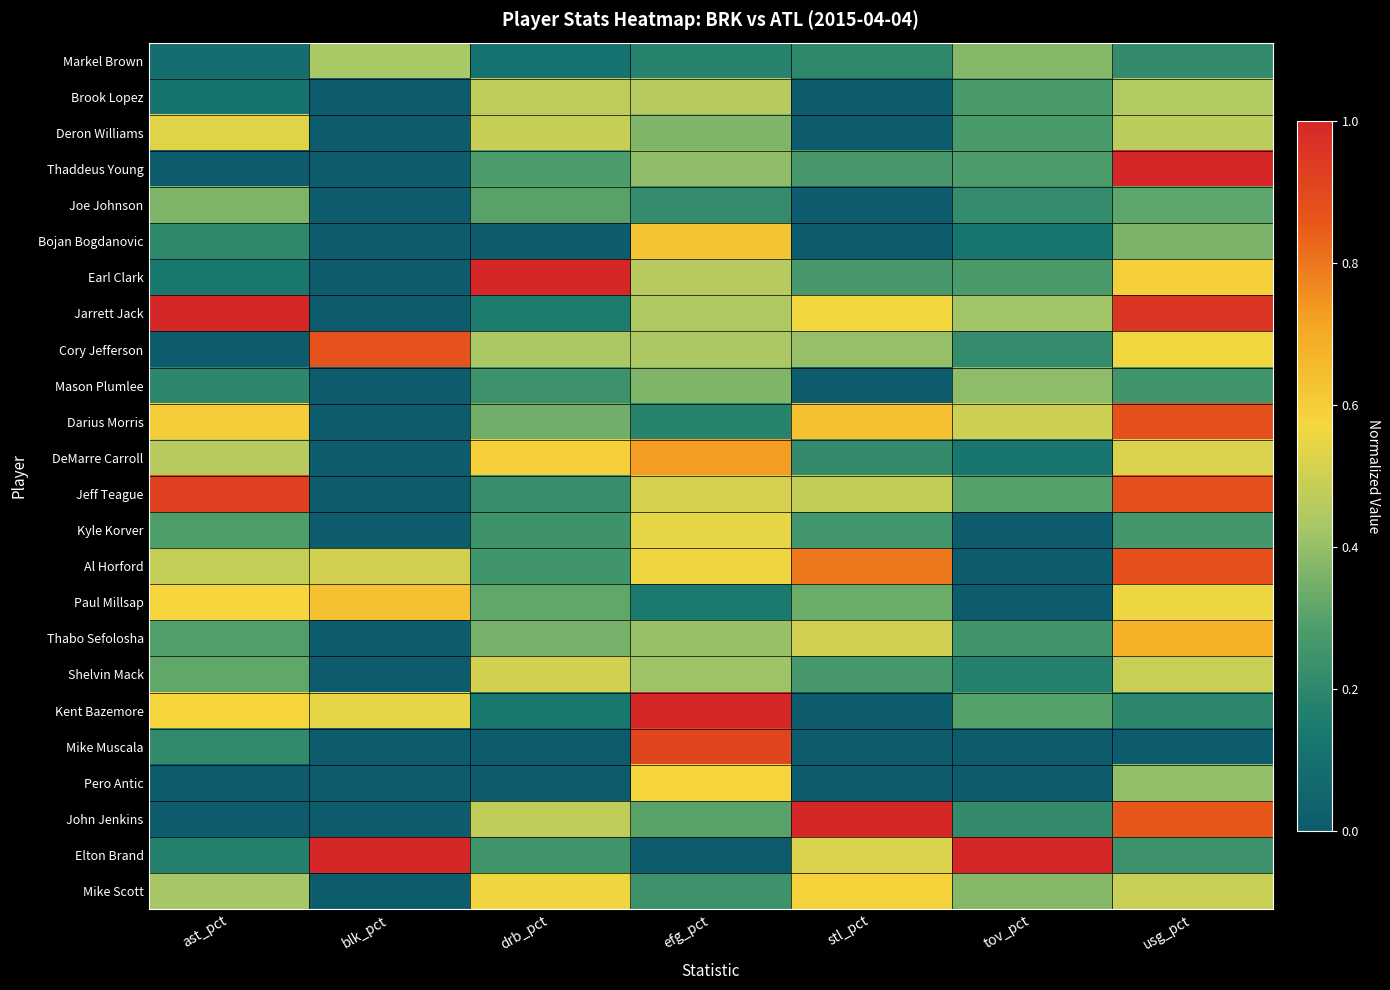

Which category has the highest value across all series?

usg_pct